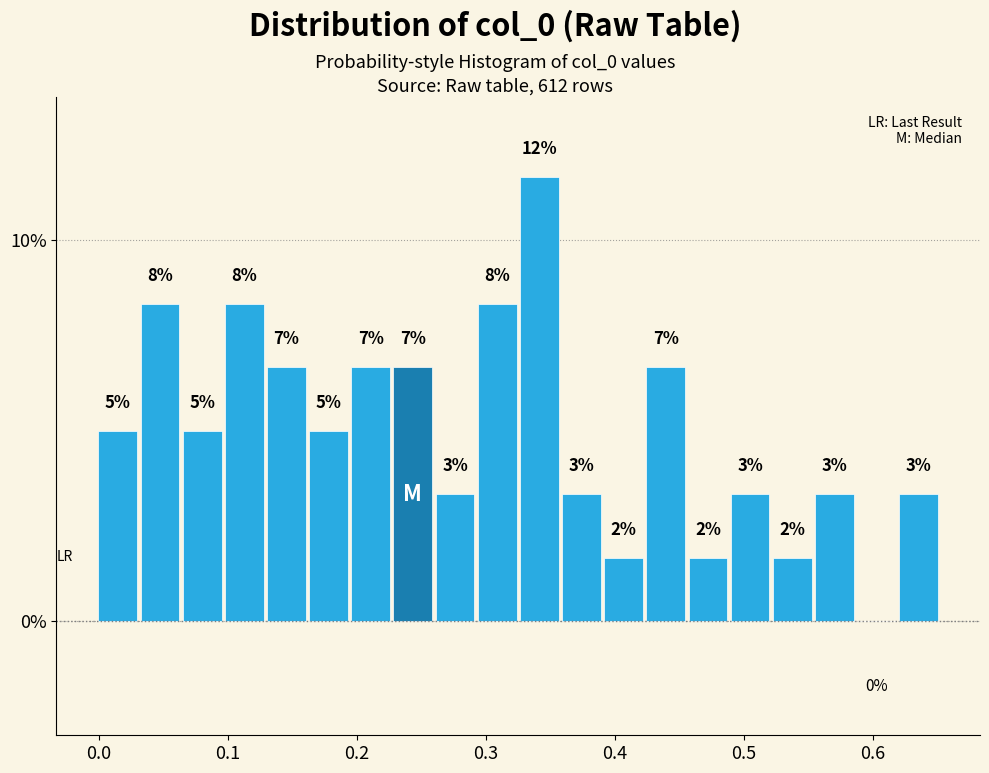

Read against the x-axis, roughly where is the centre of the tallest bar?

0.34